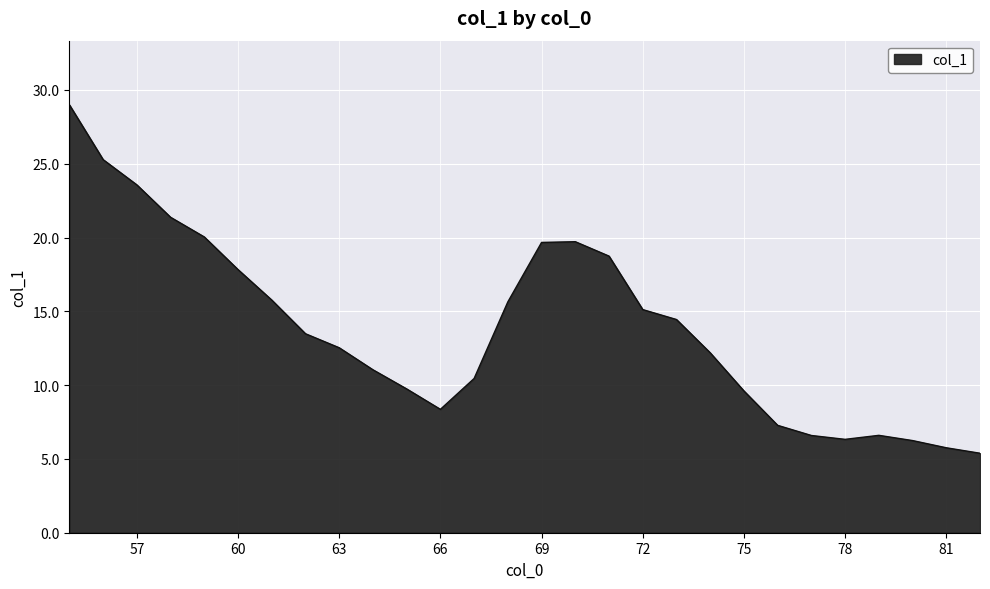

How many interior local valleys (lower than both neighbors) does the data have?

2